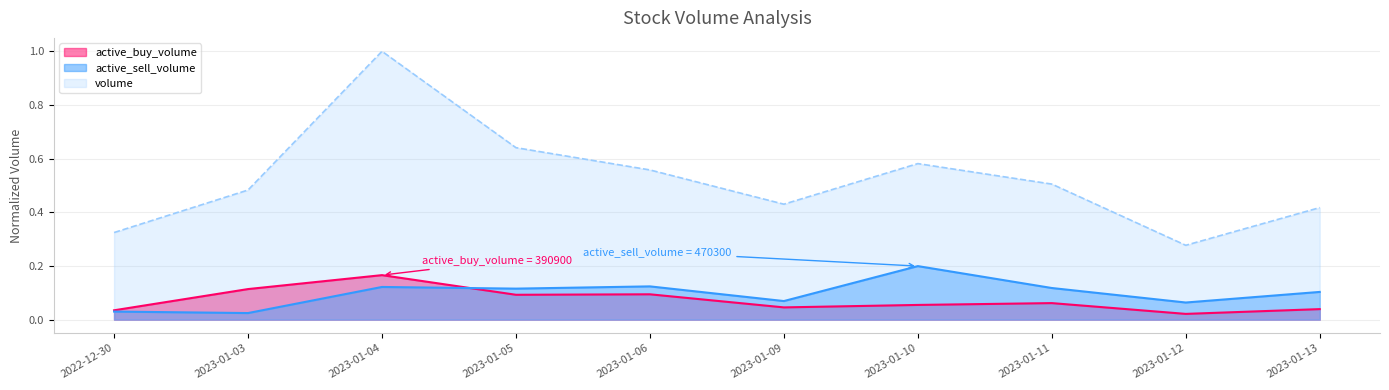

The value of active_buy_volume at 2023-01-12 is 0.0. True or false?

True